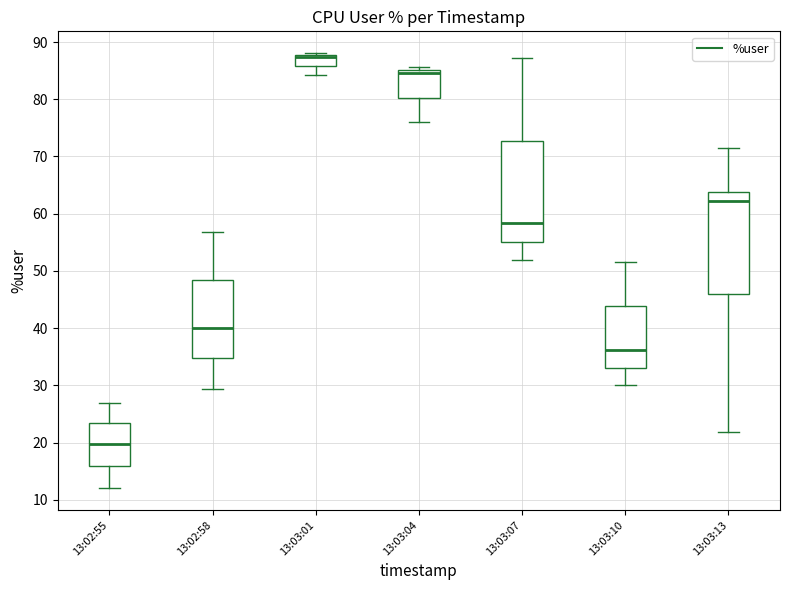

Reading left to right, read every box against the y-axis: the position of its median line, the range the box covers, and the ends of its whiskers. The values are not printed on the chart, so give them approximately, as read against the axis.

13:02:55: median 20, box 16 to 23, whiskers 12 to 27
13:02:58: median 40, box 35 to 48, whiskers 29 to 57
13:03:01: median 87, box 86 to 88, whiskers 84 to 88 (just above the box's upper edge)
13:03:04: median 85 (just below the box's upper edge), box 80 to 85, whiskers 76 to 86
13:03:07: median 58, box 55 to 73, whiskers 52 to 87
13:03:10: median 36, box 33 to 44, whiskers 30 to 52
13:03:13: median 62, box 46 to 64, whiskers 22 to 72